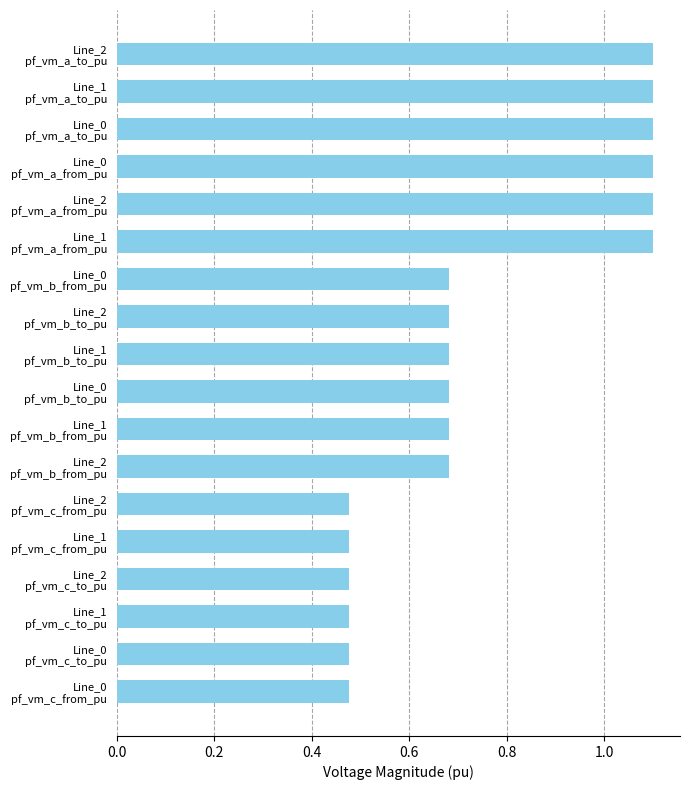

What is the greatest value displayed?

1.1